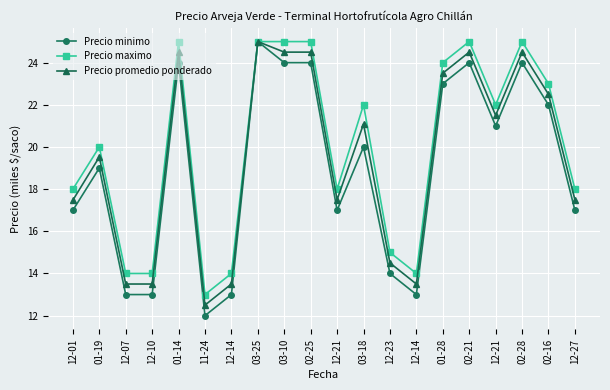

Reading left to right, list all the values displayed in this chart.

Precio minimo: 17000	19000	13000	13000	24000	12000	13000	25000	24000	24000	17000	20000	14000	13000	23000	24000	21000	24000	22000	17000
Precio maximo: 18000	20000	14000	14000	25000	13000	14000	25000	25000	25000	18000	22000	15000	14000	24000	25000	22000	25000	23000	18000
Precio promedio ponderado: 17479	19524	13500	13500	24500	12500	13500	25000	24500	24500	17500	21091	14500	13500	23500	24500	21500	24500	22500	17500